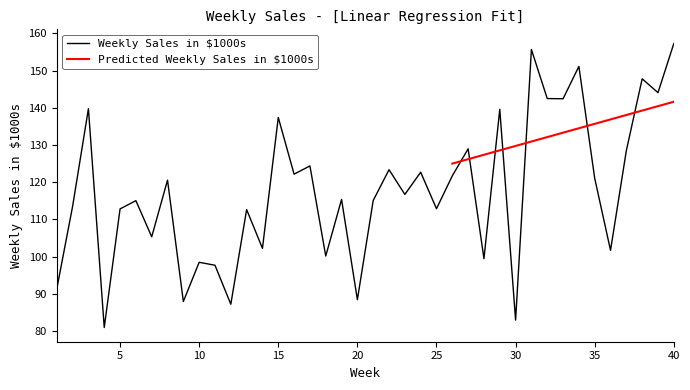

Count the number of categories in the chart.

40